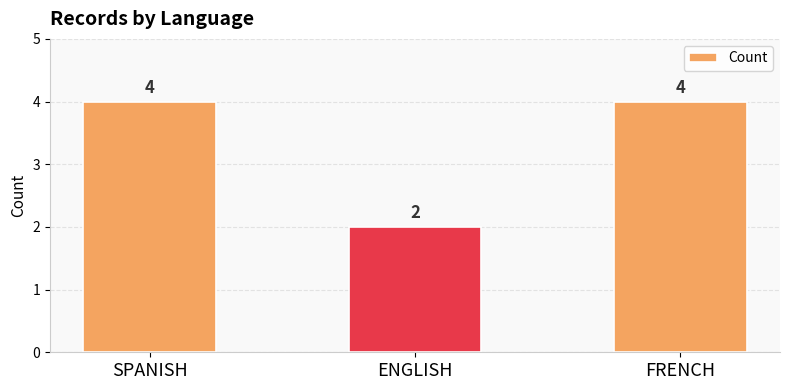

What is the maximum value shown in the chart?

4